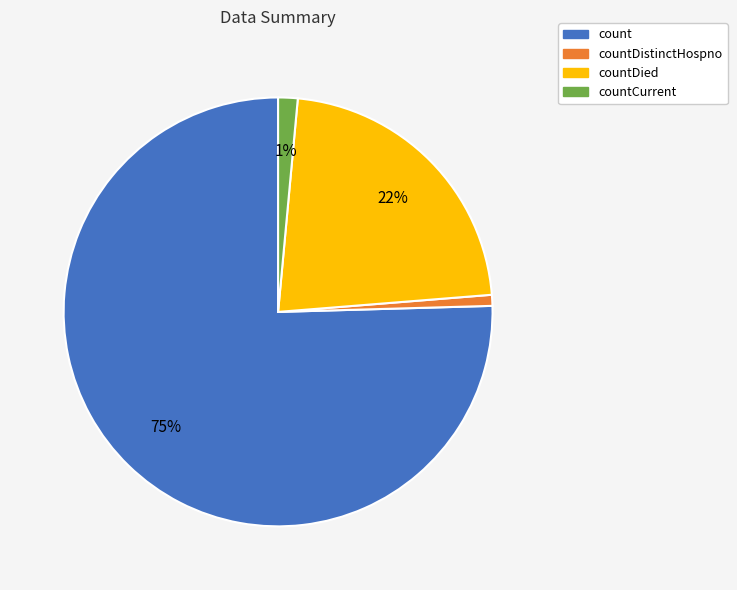

To the nearest percent, what is the difference between the largest and smallest slice percentages?

75%